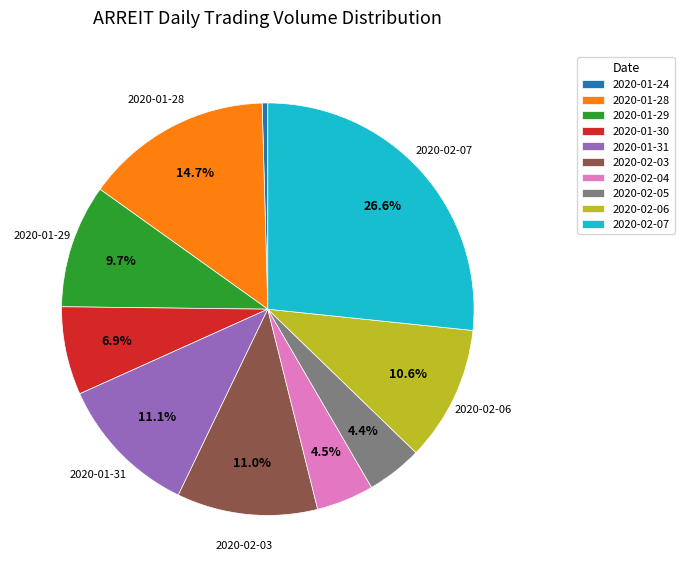

What is the total percentage of 2020-01-28 and 2020-01-31?

25.8%